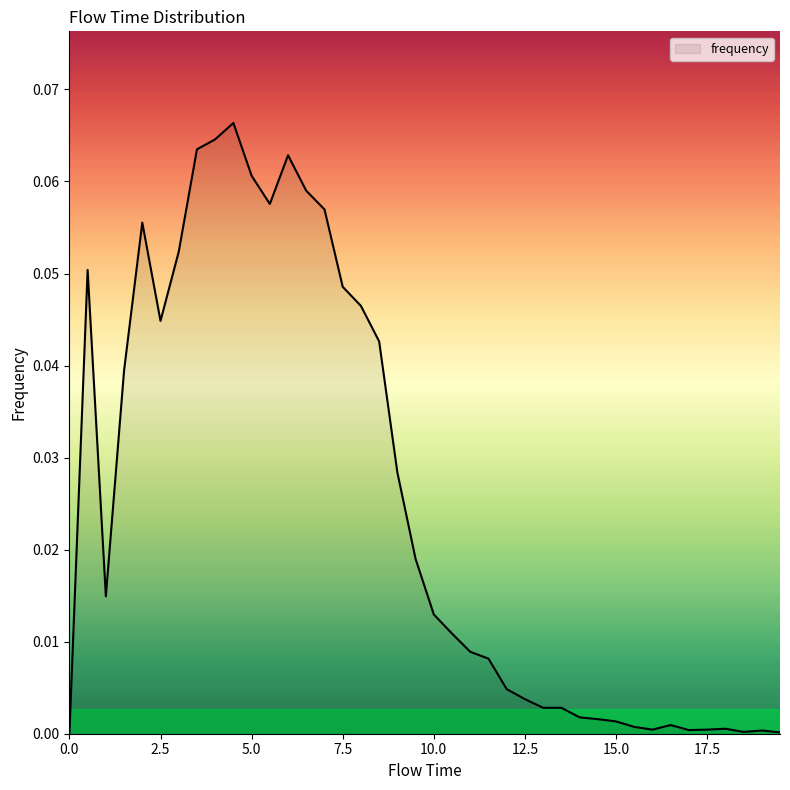

How many lines are shown in the chart?

1